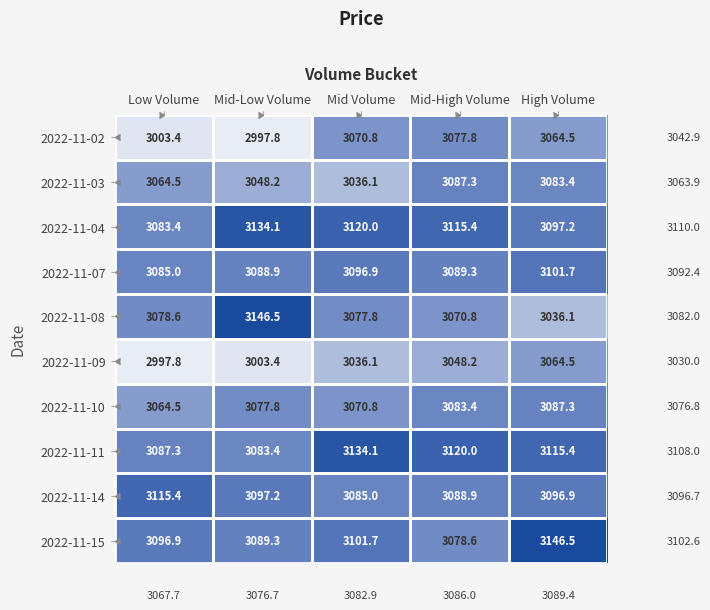

What is the total value across all series at Mid-Low Volume?

30766.6